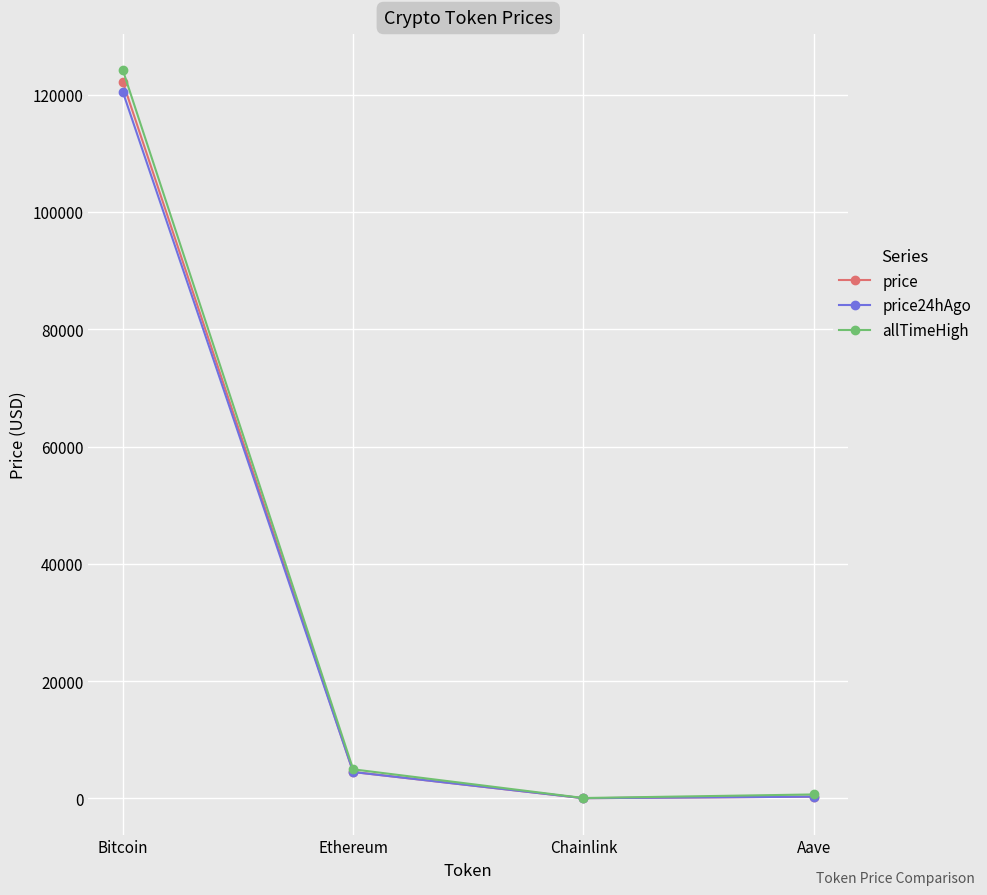

At which category is the sum across all series the highest?

Bitcoin